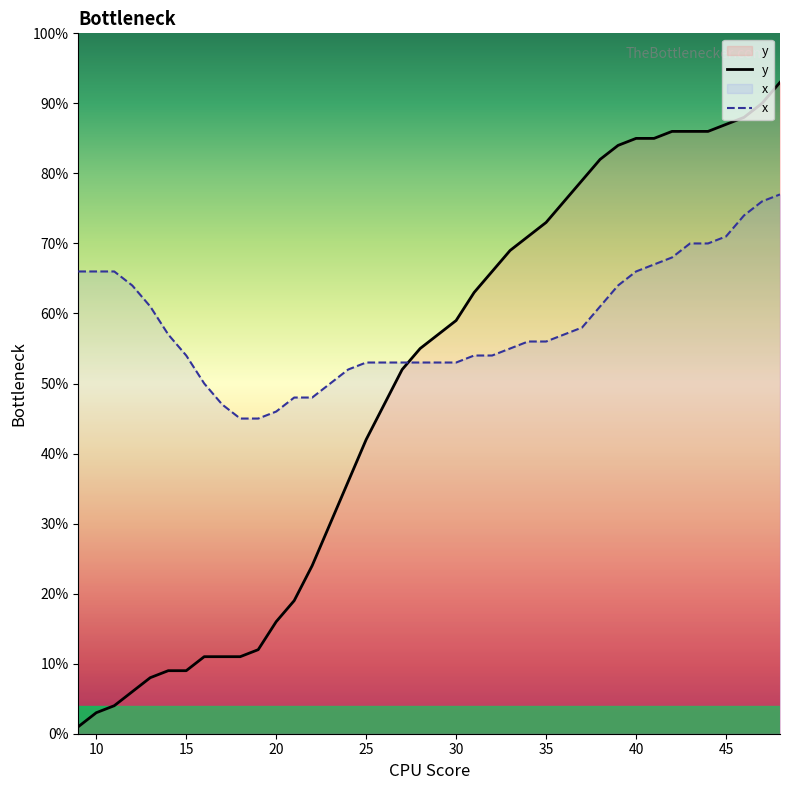

List the series in order of their overall mean, highest first.

x, y